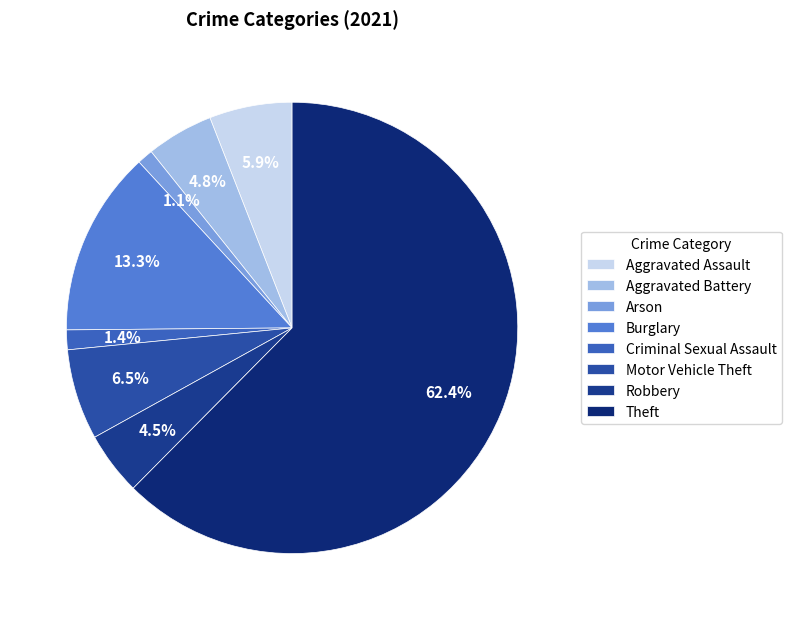

True or false: Motor Vehicle Theft accounts for 18% of the total.

False